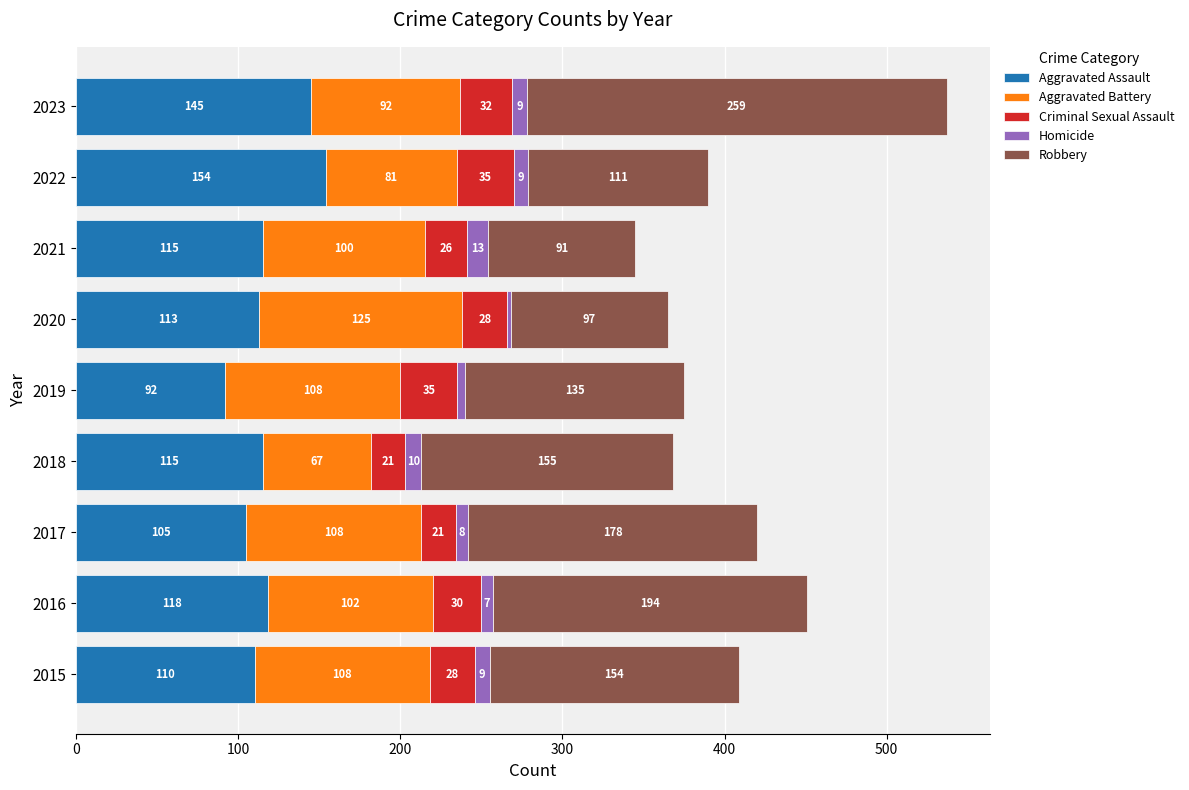

What is the maximum value for Aggravated Assault?

154